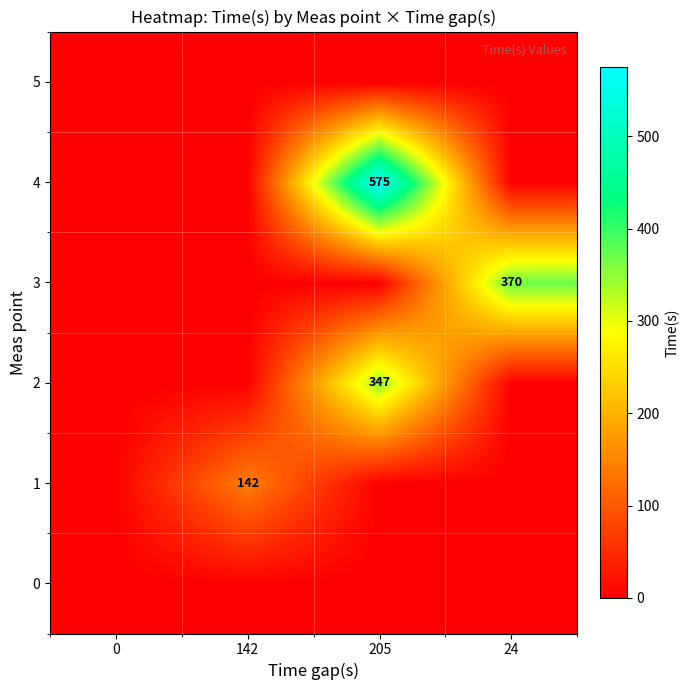

The value of 1 at 142 is 142. True or false?

True